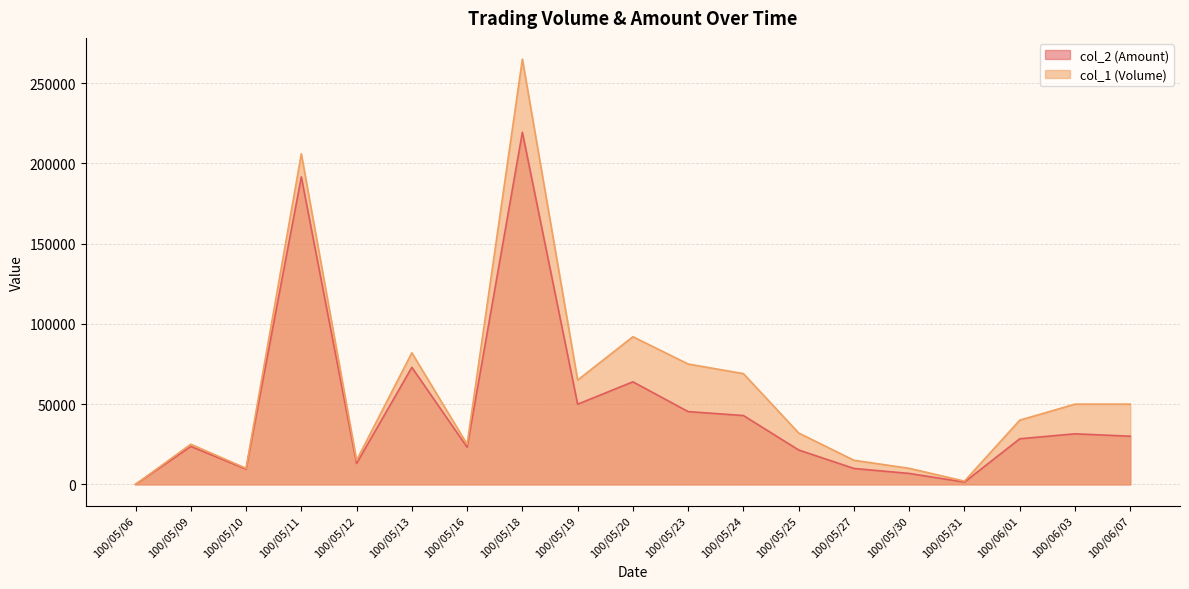

At which label does col_1 (Volume) first exceed 40000?

100/05/11